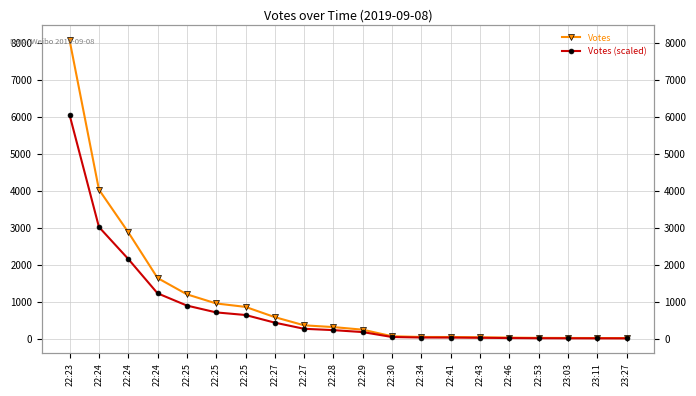

Reading left to right, extract all data points from this chart.

Votes: 8079	4044	2893	1654	1213	966	873	596	375	327	257	79	60	59	51	42	35	33	31	30
Votes (scaled): 6059	3033	2169	1240	909	724	654	447	281	245	192	59	45	44	38	31	26	24	23	22